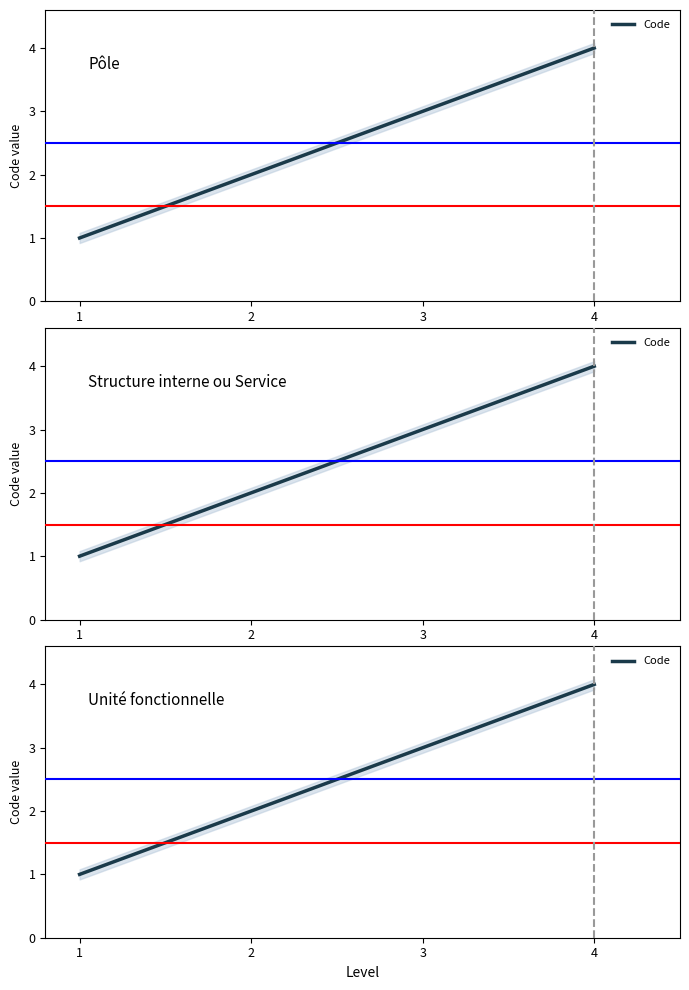

How many distinct data groups are displayed?

1